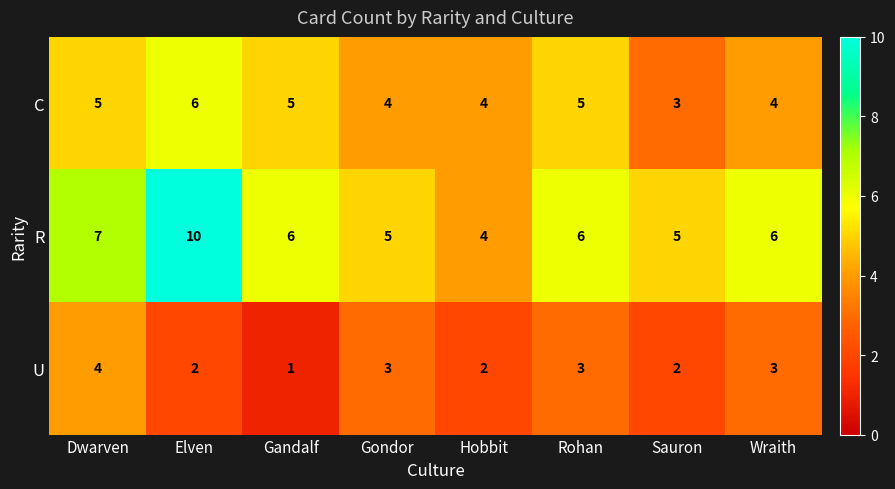

Where does the R series first go above 6?

Dwarven